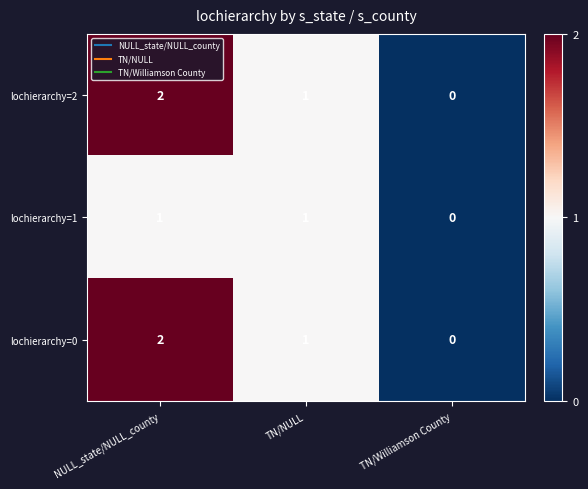

Reading right to left, extract all data points from this chart.

lochierarchy=2: 0	1	2
lochierarchy=1: 0	1	1
lochierarchy=0: 0	1	2